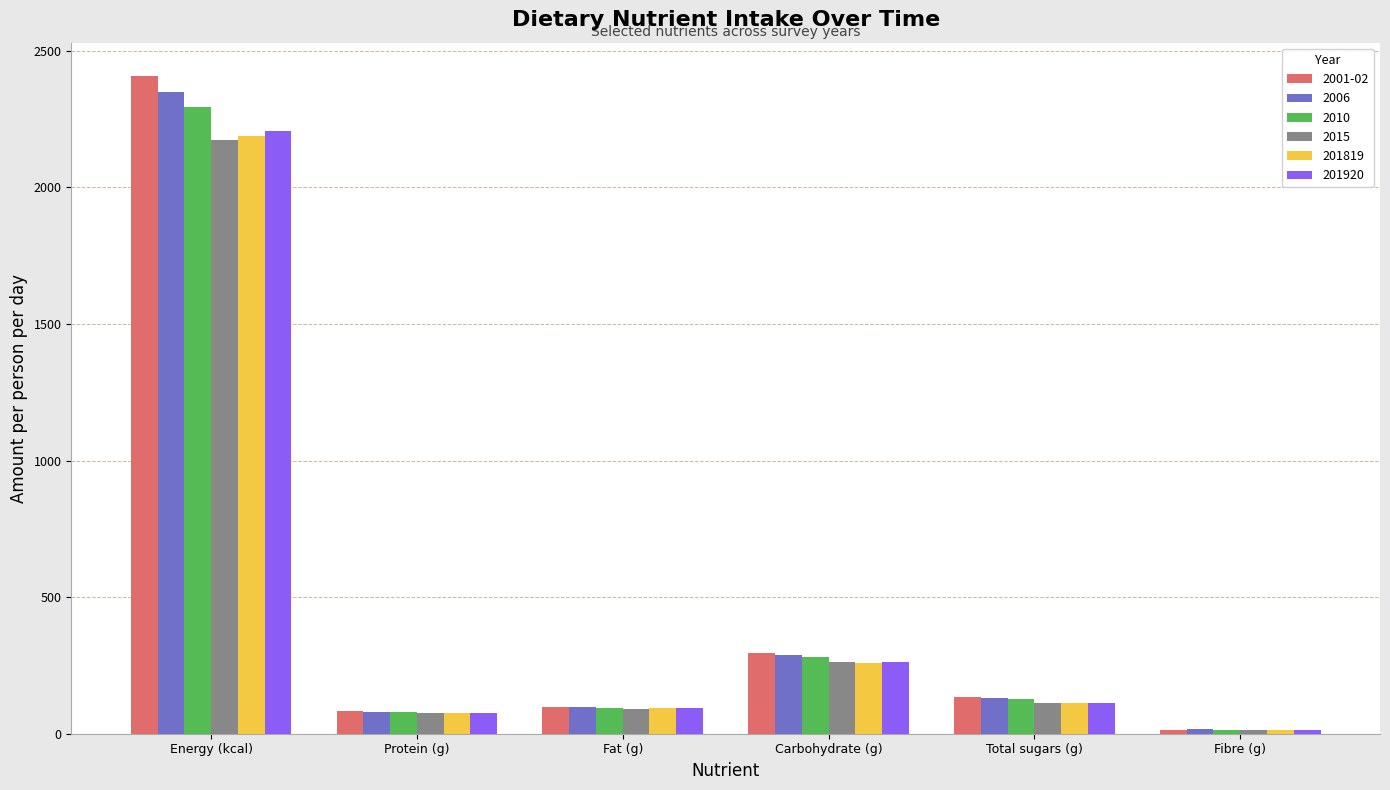

How many bars are there in each group?

6